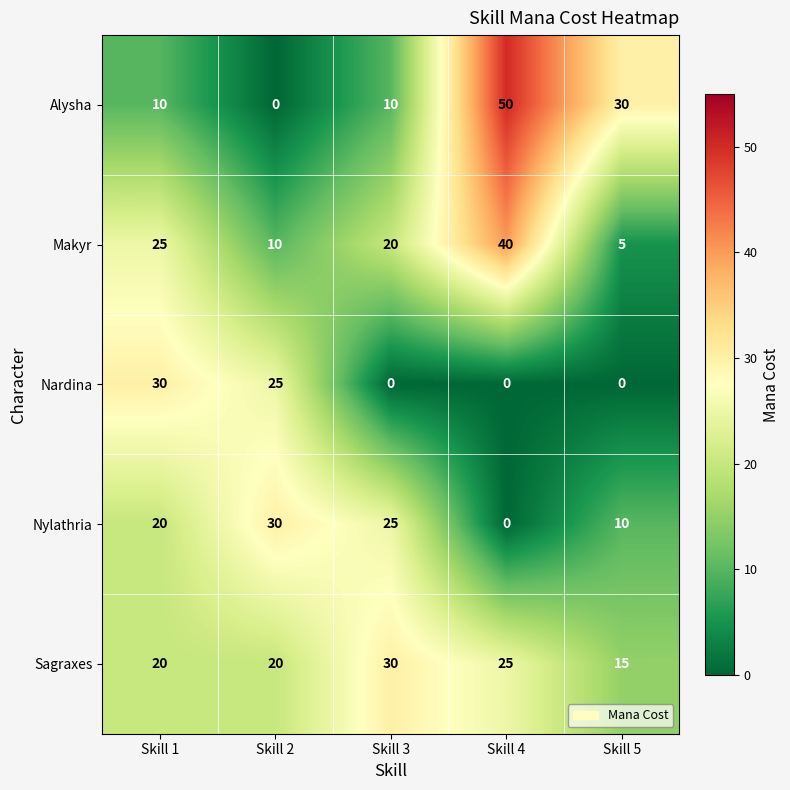

At which category is the sum across all series the highest?

Skill 4